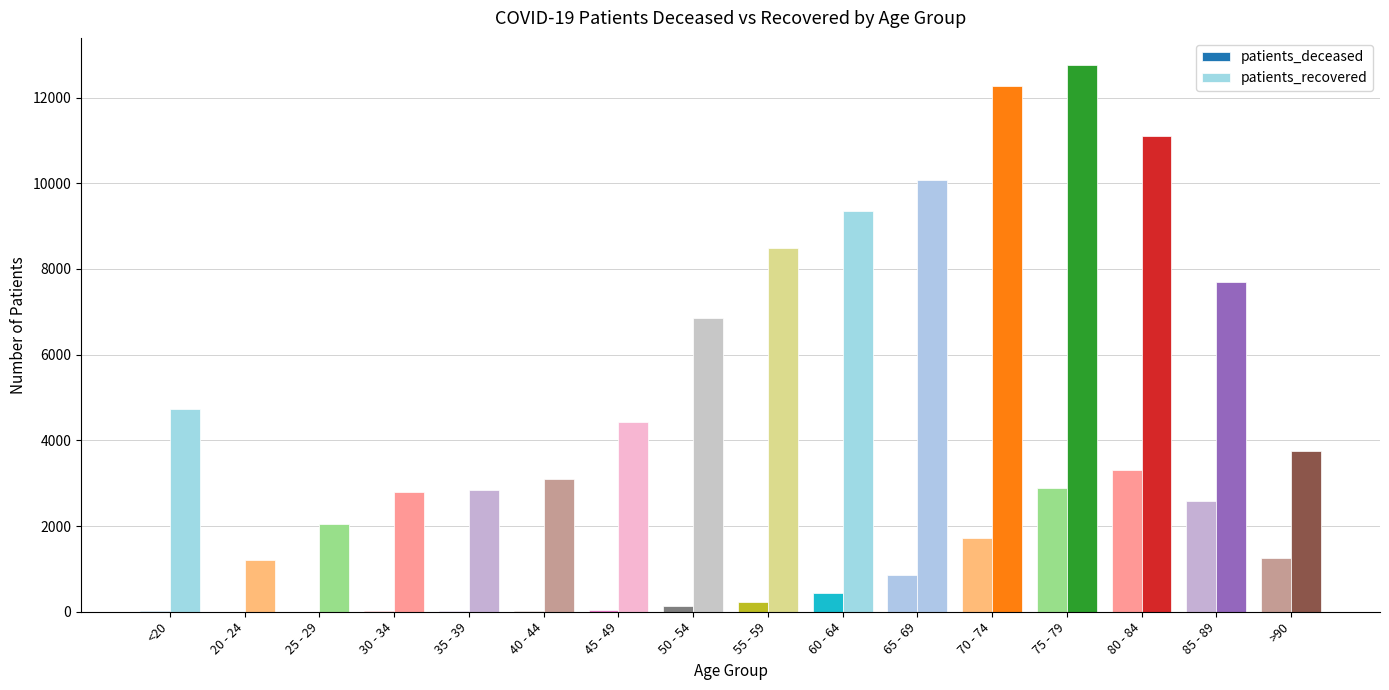

At which label does patients_deceased reach its peak?

80 - 84